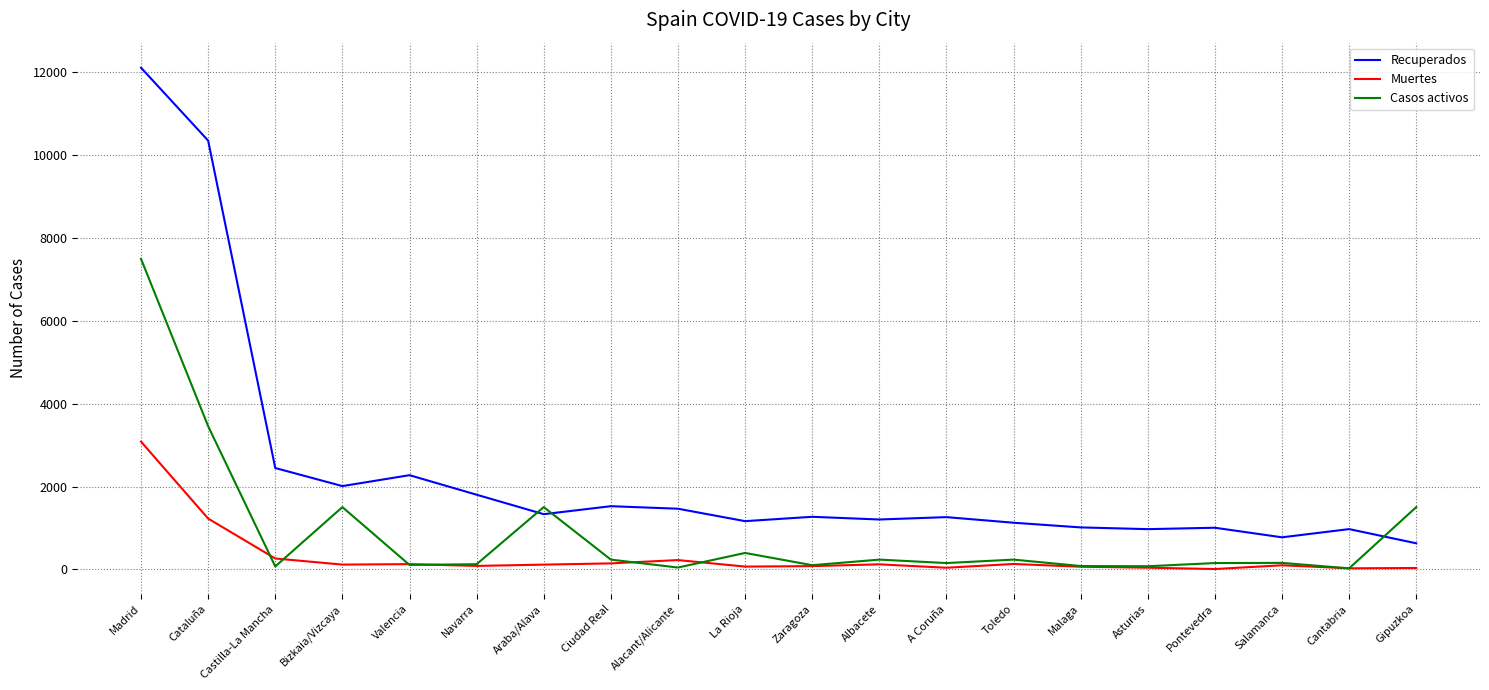

The Recuperados series shows 2446 at Castilla-La Mancha. True or false?

True